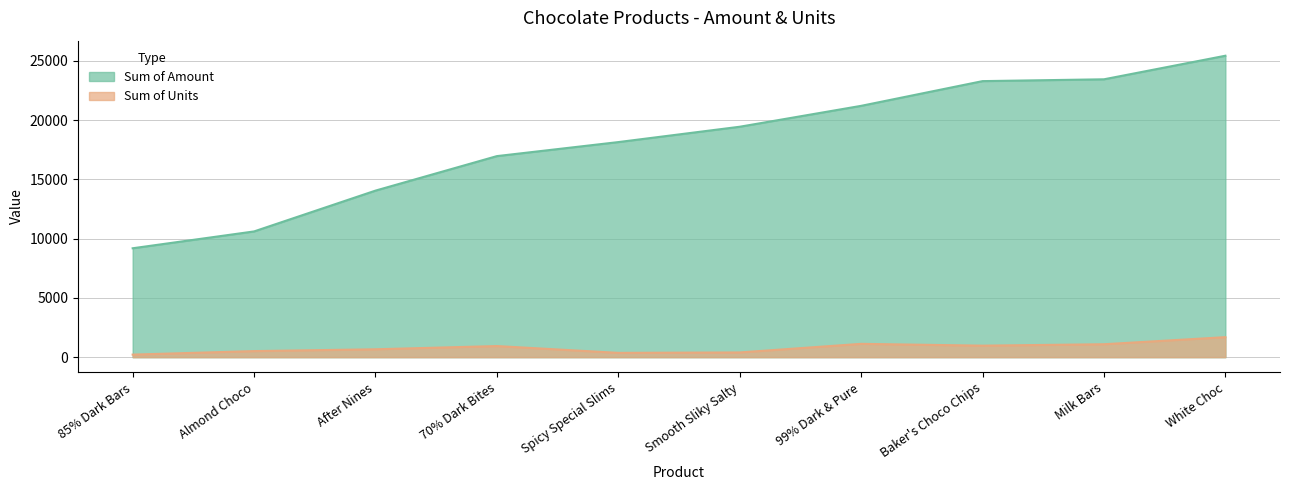

What is the approximate value of Sum of Amount at 70% Dark Bites, to the nearest 100?

17000